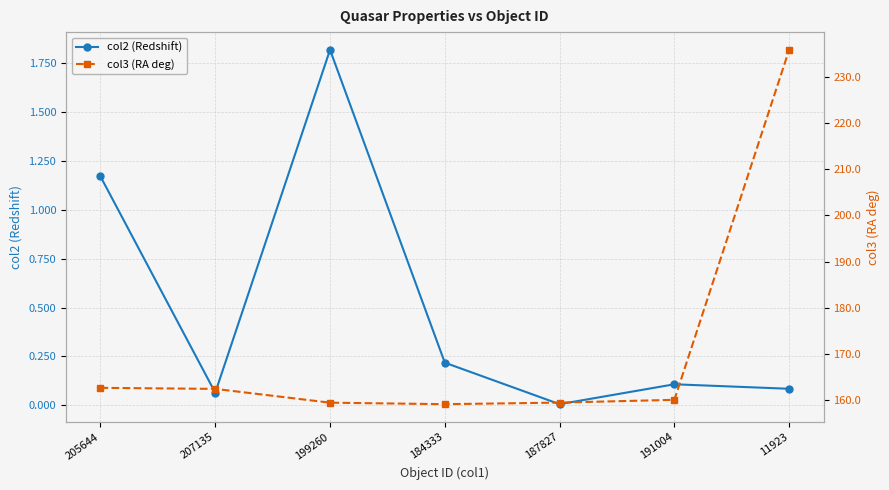

What is the sum of the col3 (RA deg) values at 11923 and 207135?

398.3